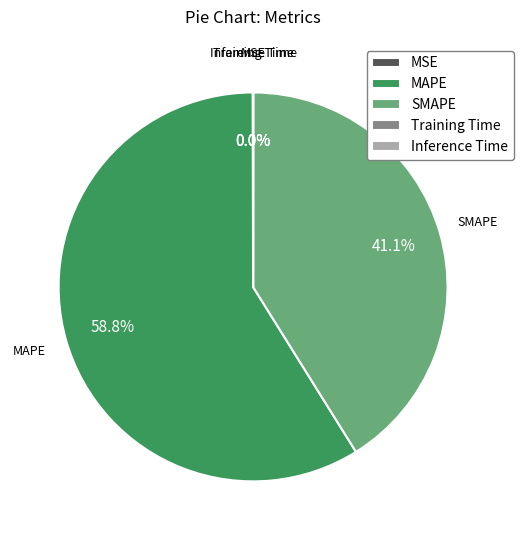

To the nearest percent, what portion does SMAPE represent?

41%